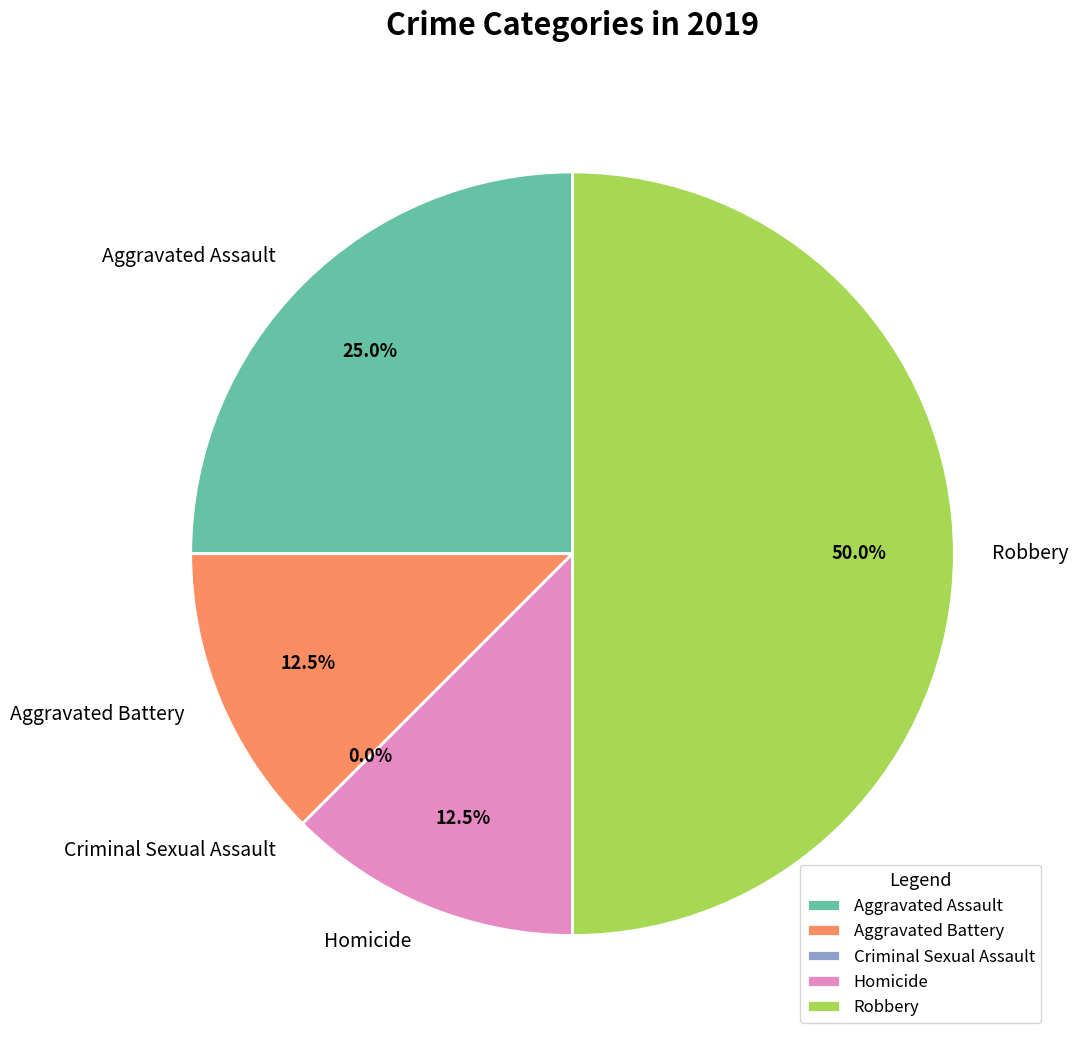

True or false: Aggravated Battery accounts for 12% of the total.

True